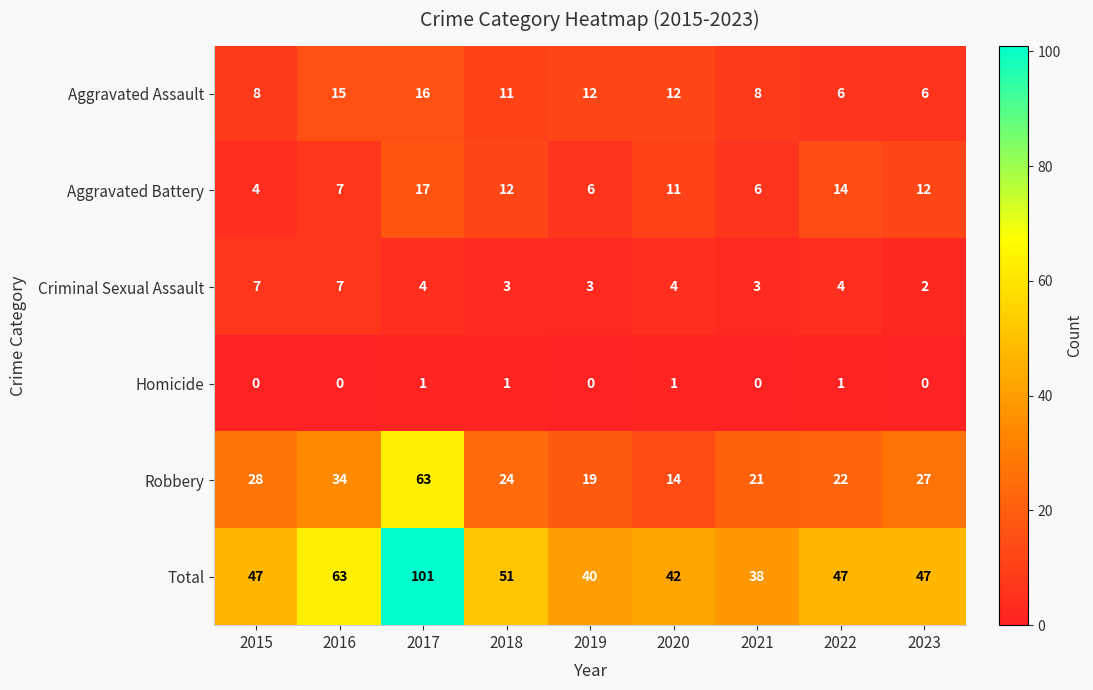

Count the number of categories in the chart.

9